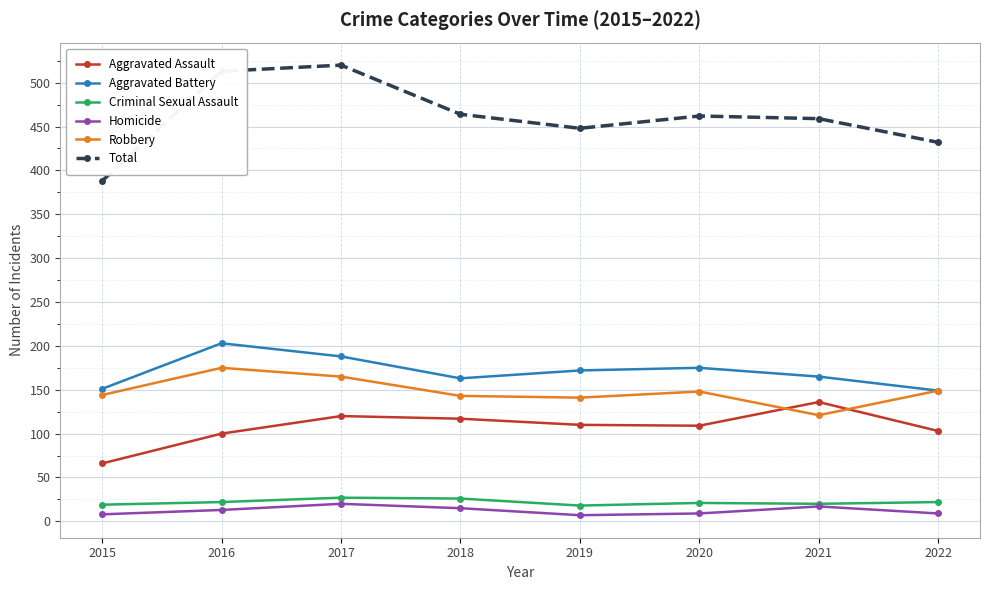

The Homicide series shows 7 at 2019. True or false?

True